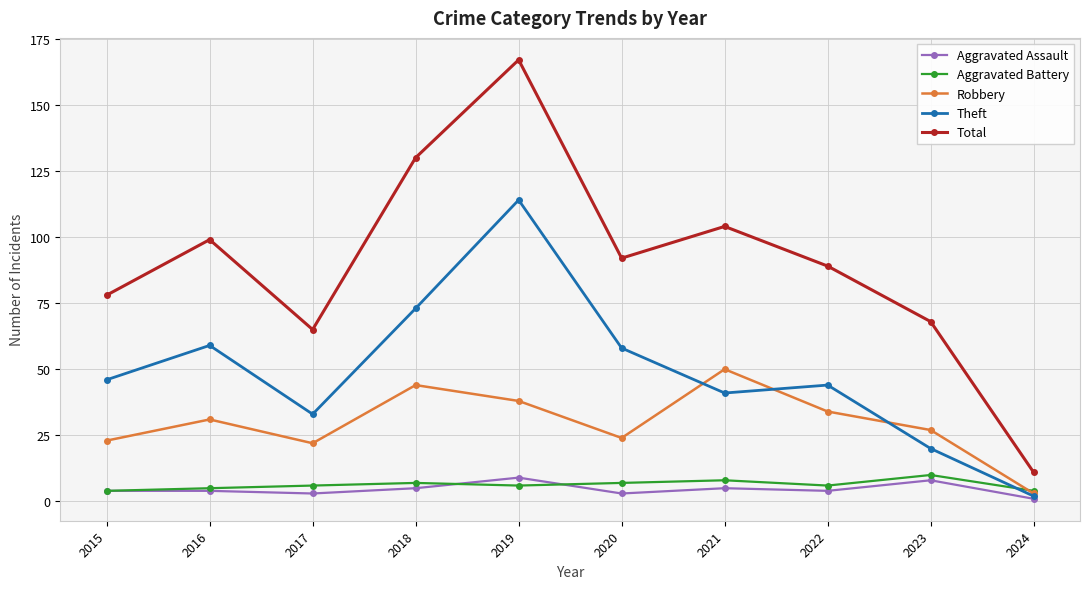

Which series has the largest total across all categories?

Total